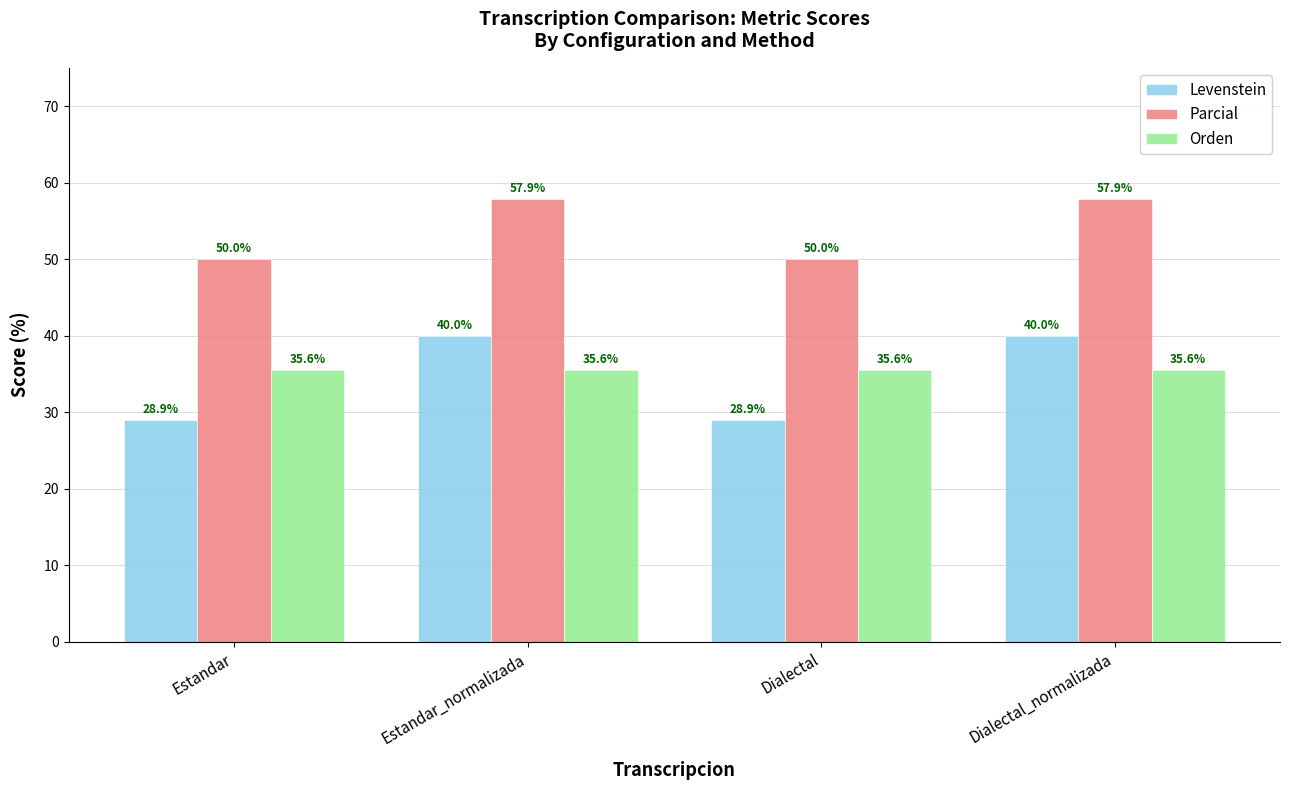

At how many categories does at least one series exceed 56?

2